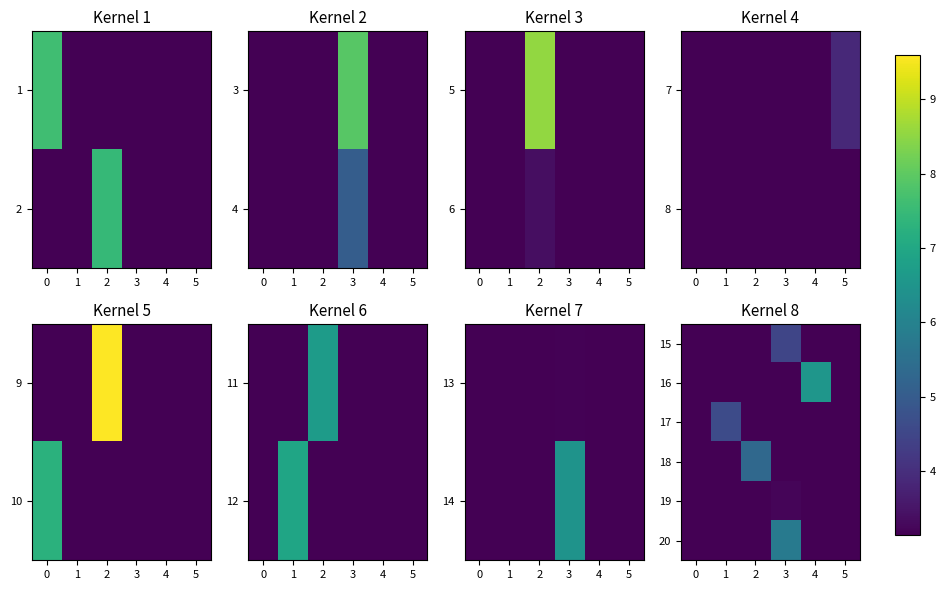

The value of row_4 at 4 is 1.5. True or false?

False